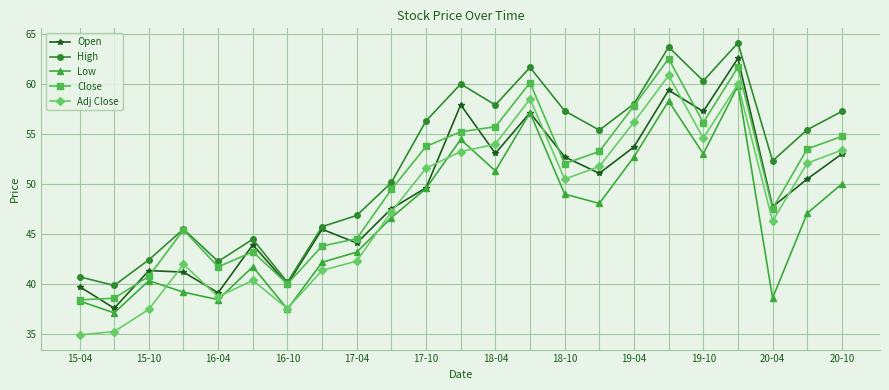

What is the highest value of the Open series?

62.6